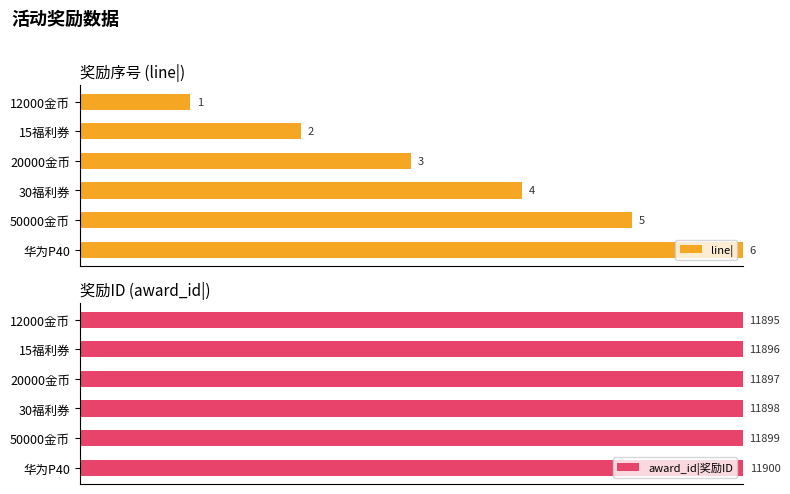

How many series are shown in this chart?

2